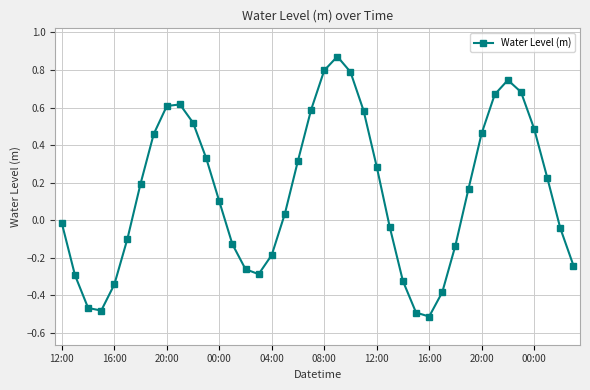

Count the number of data series in this chart.

1